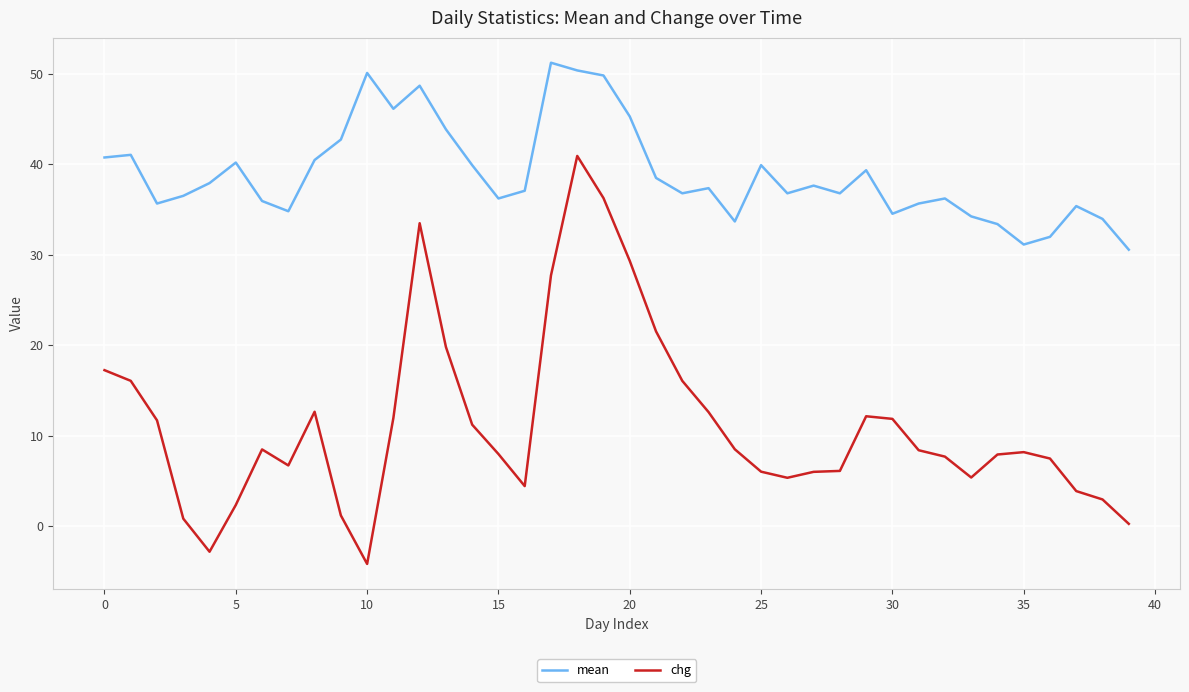

Which series has the widest spread of values?

chg